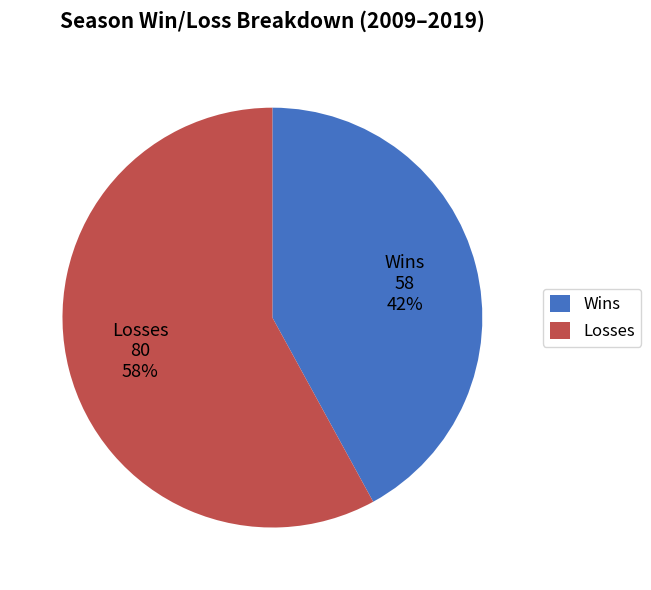

Is there a majority slice in this chart?

Yes